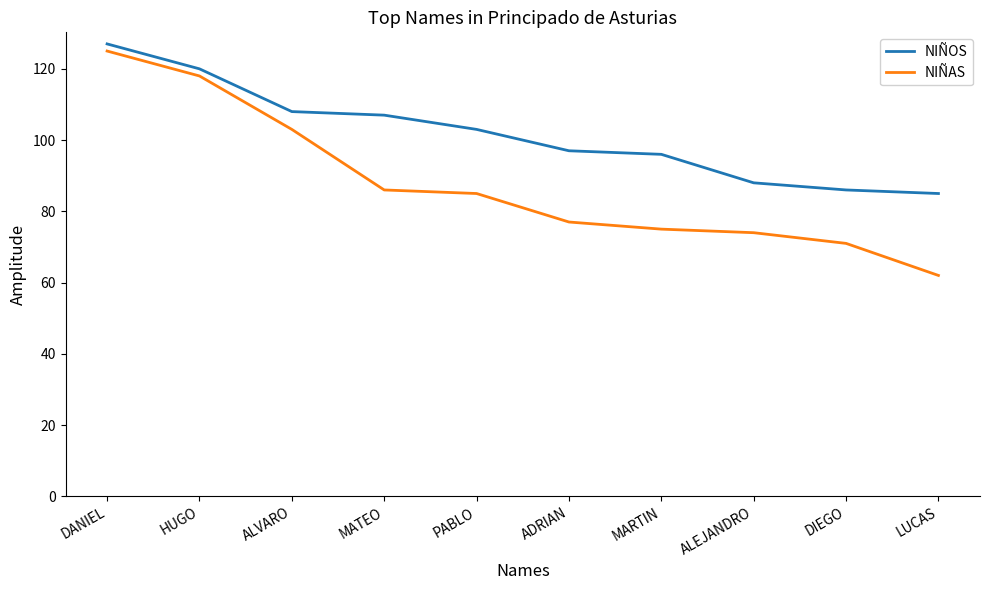

What is the approximate value of NIÑOS at LUCAS?

85